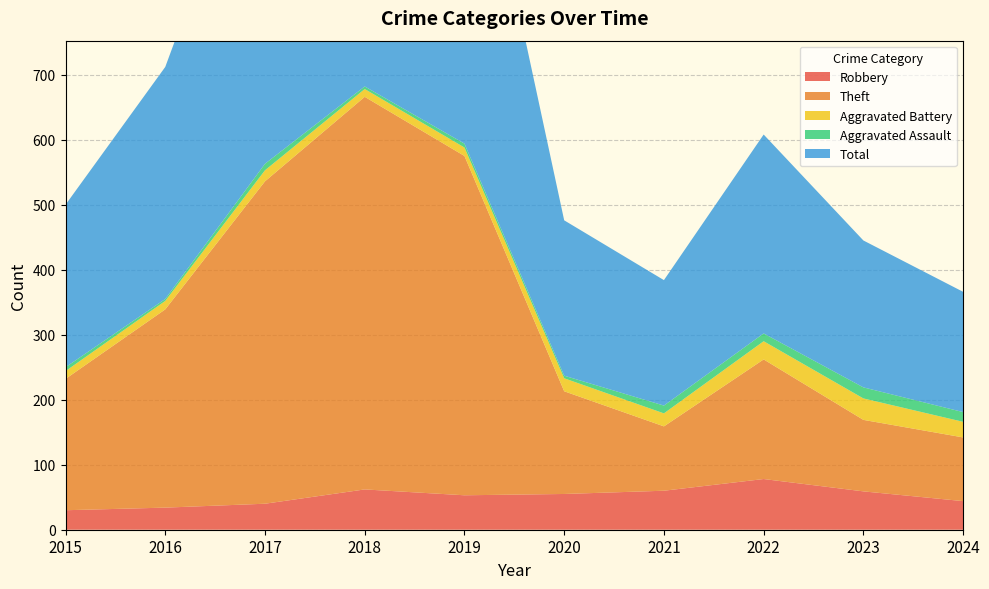

True or false: Total and Aggravated Battery cross at least once.

False